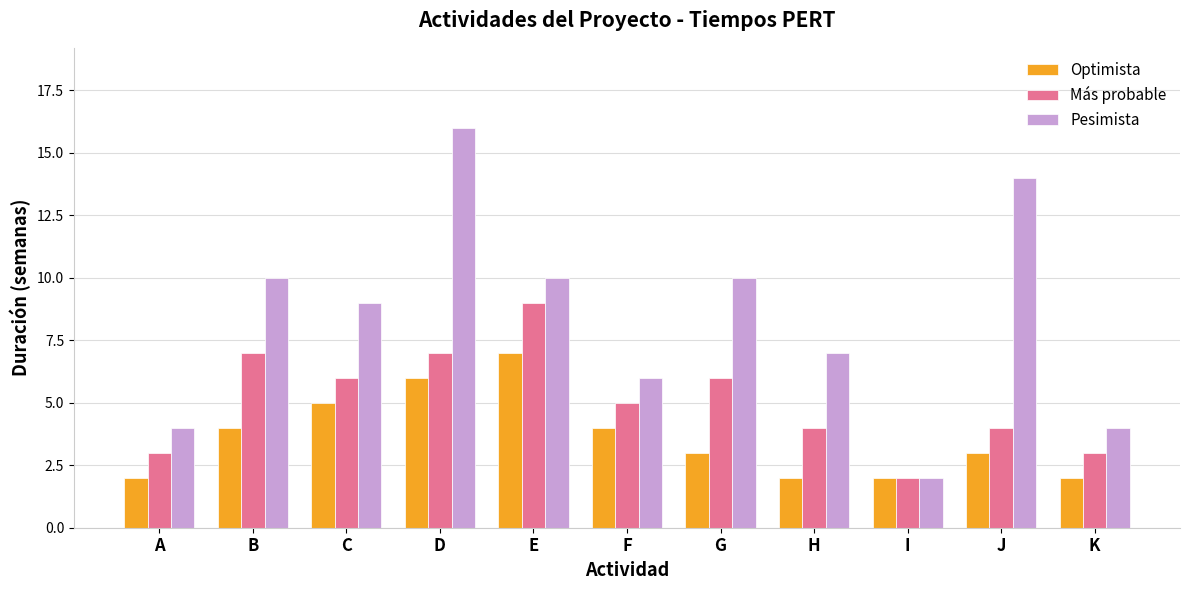

Is the value of Optimista at E greater than the value of Pesimista at A?

Yes